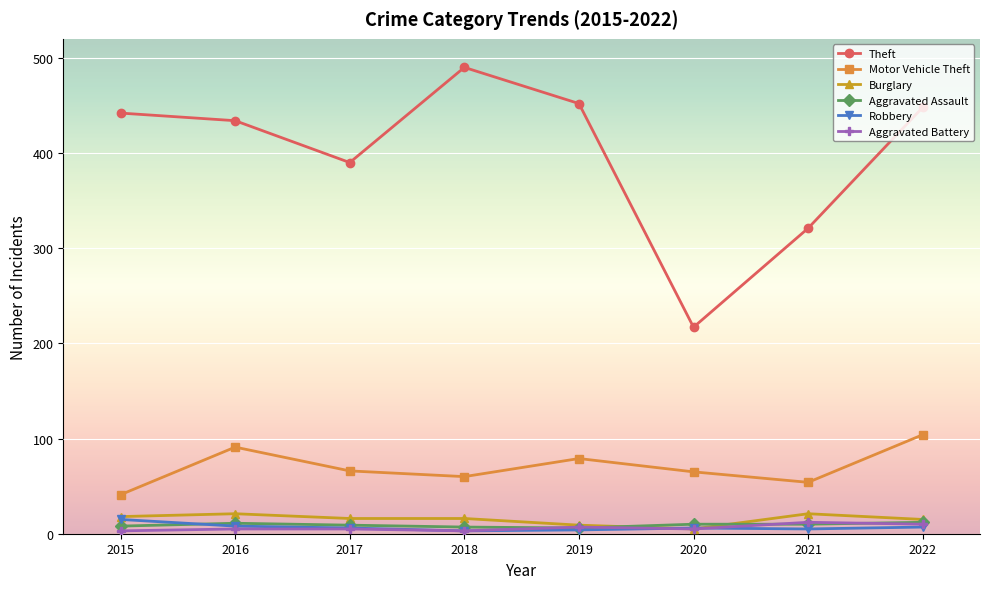

The Burglary series shows 21 at 2016. True or false?

True